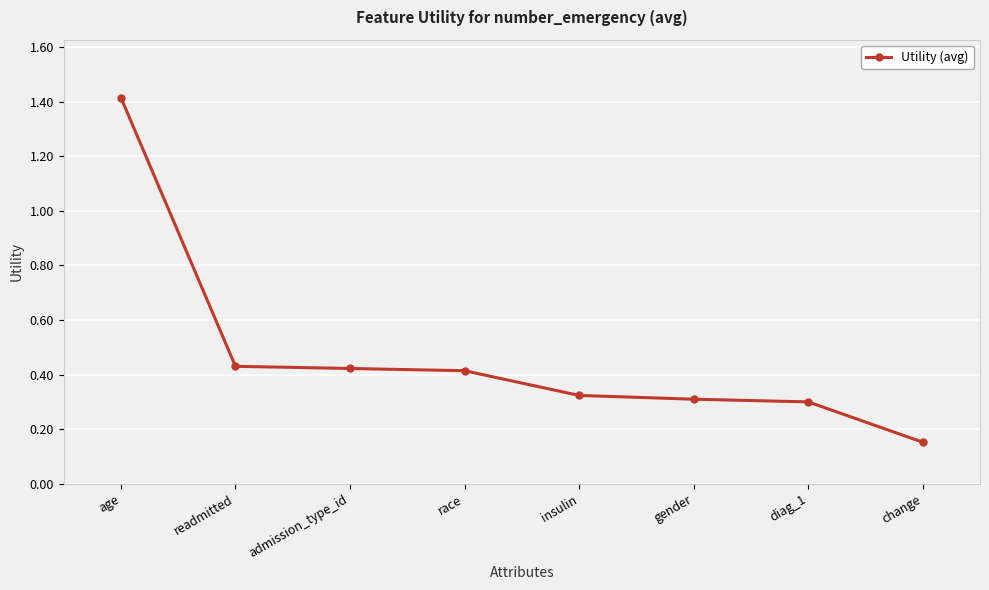

What is the sum of the values at diag_1 and change?

0.5